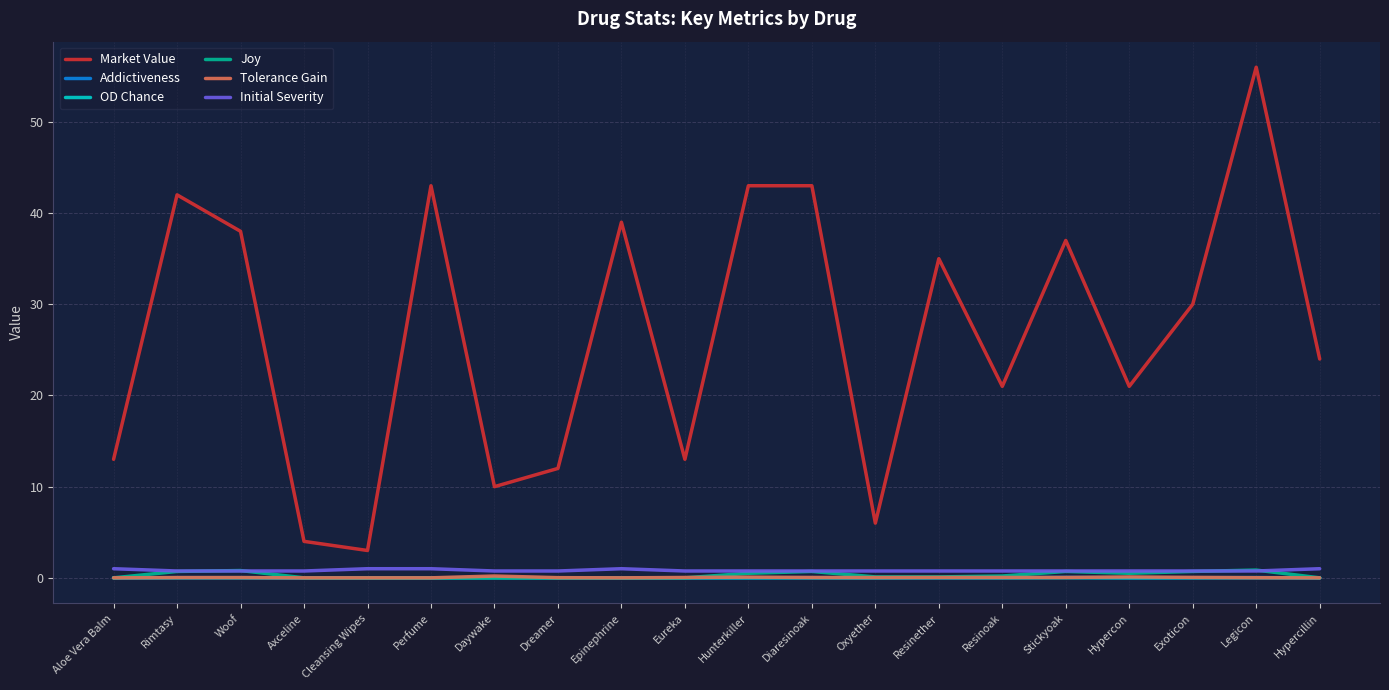

Which series has the largest total across all categories?

Market Value